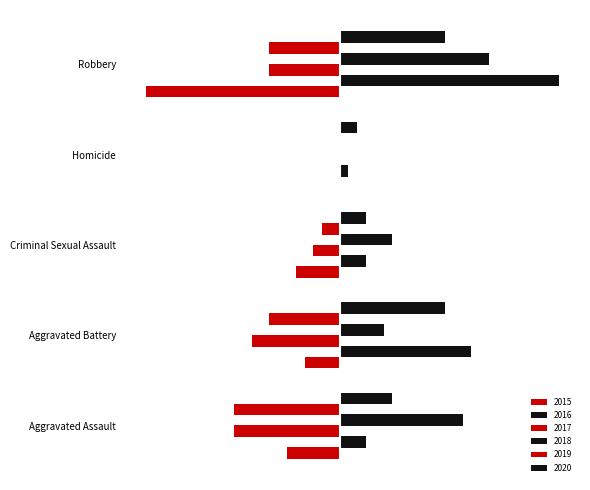

Is it true that 2019 equals -14 at Aggravated Battery?

False